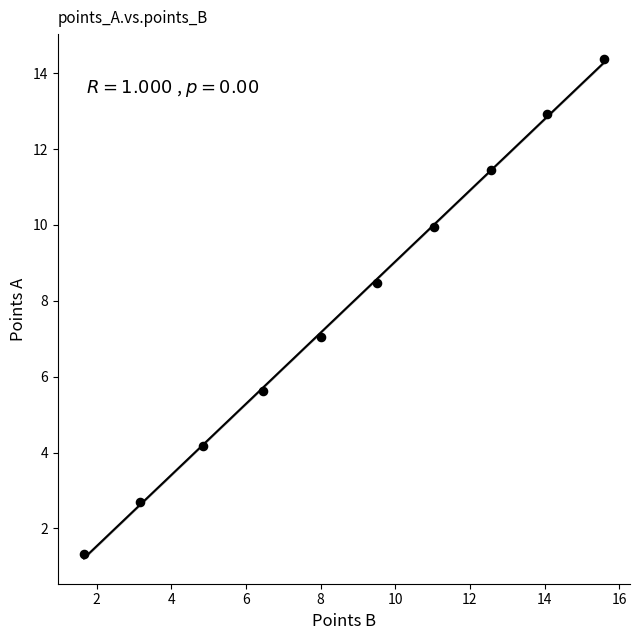

What is the average Y value?

7.8